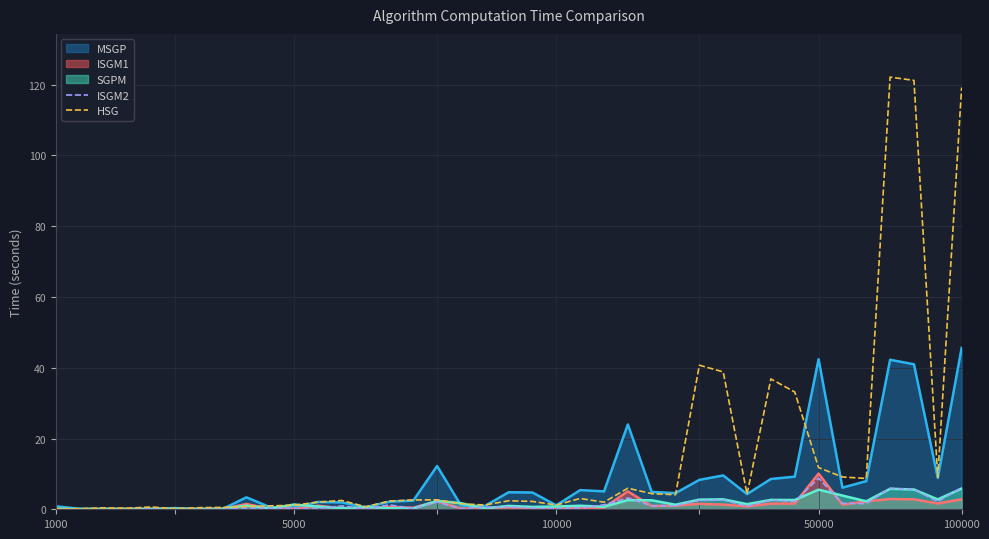

What is the value of the ISGM2 point at the 36th from the left?

5.9